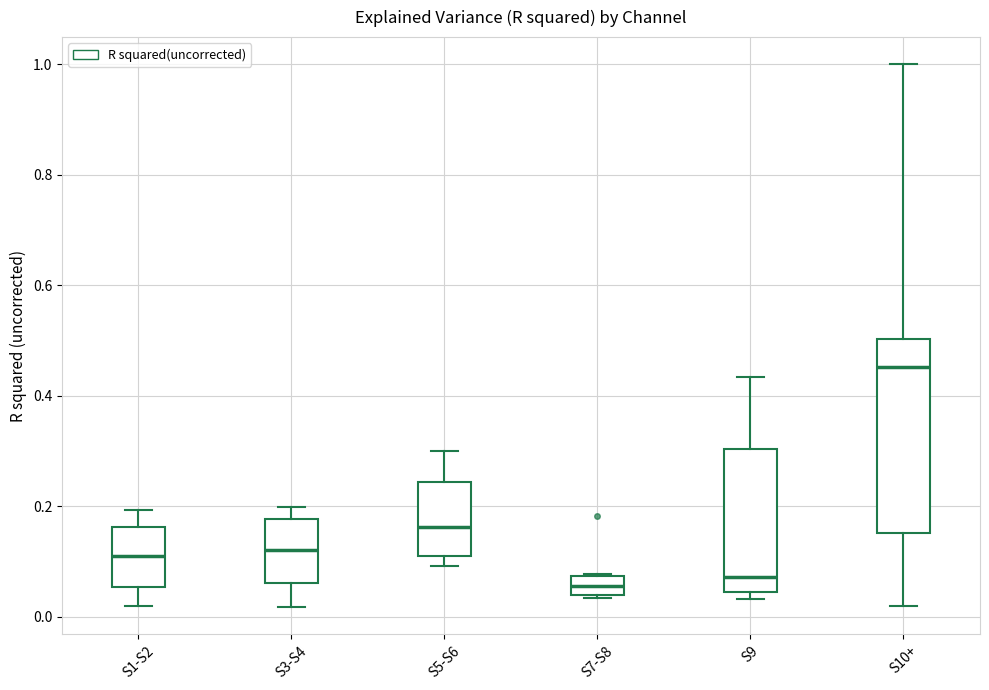

Comparing the boxes themselves (not the whiskers), which one is the tallest?

S10+